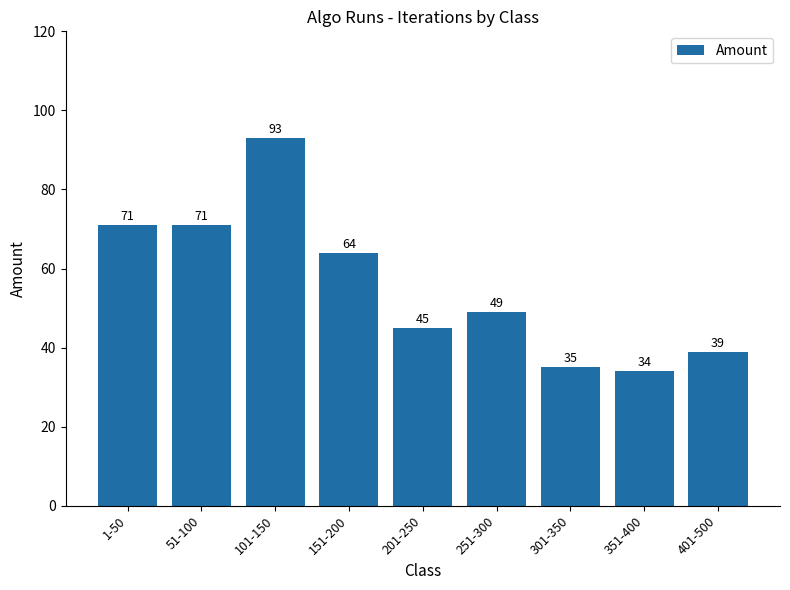

What is the change in value from 251-300 to 351-400?

-15